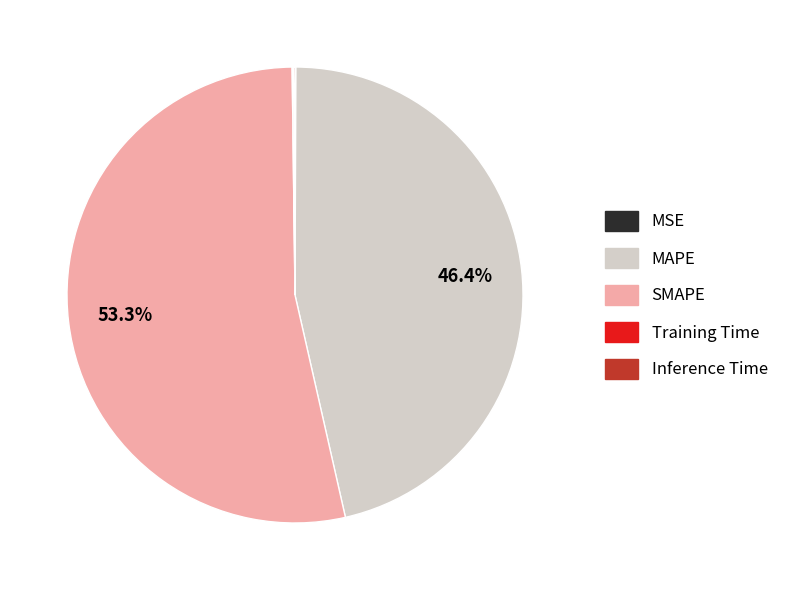

To the nearest percent, what is the combined percentage of MAPE and SMAPE?

100%